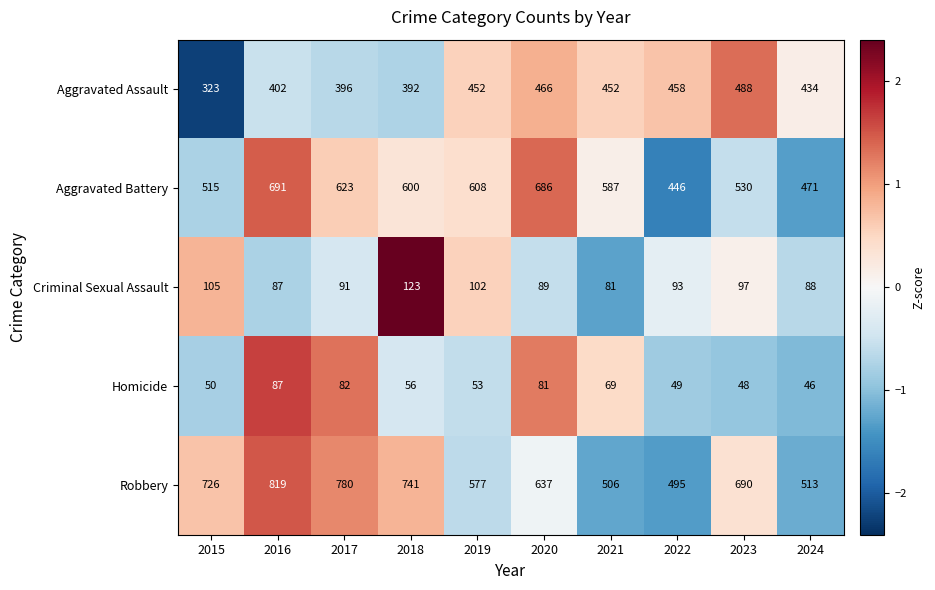

What is the sum of all Aggravated Assault values?

4263